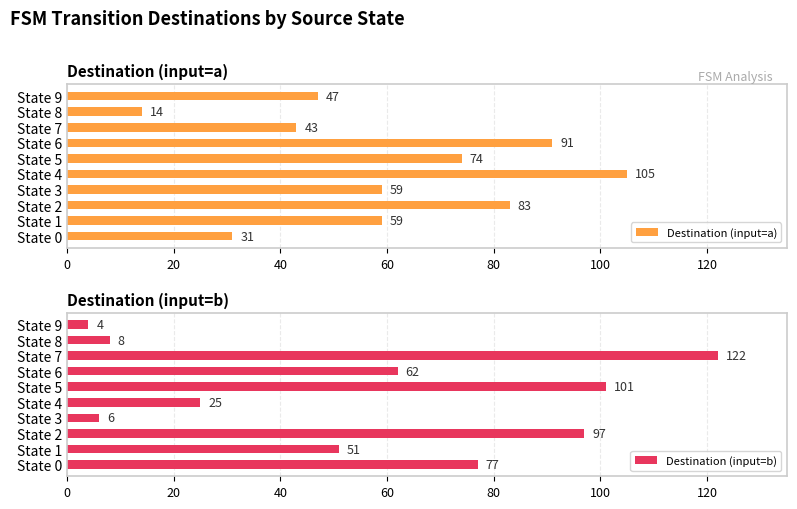

List the series in order of their overall mean, lowest first.

Destination (input=b), Destination (input=a)